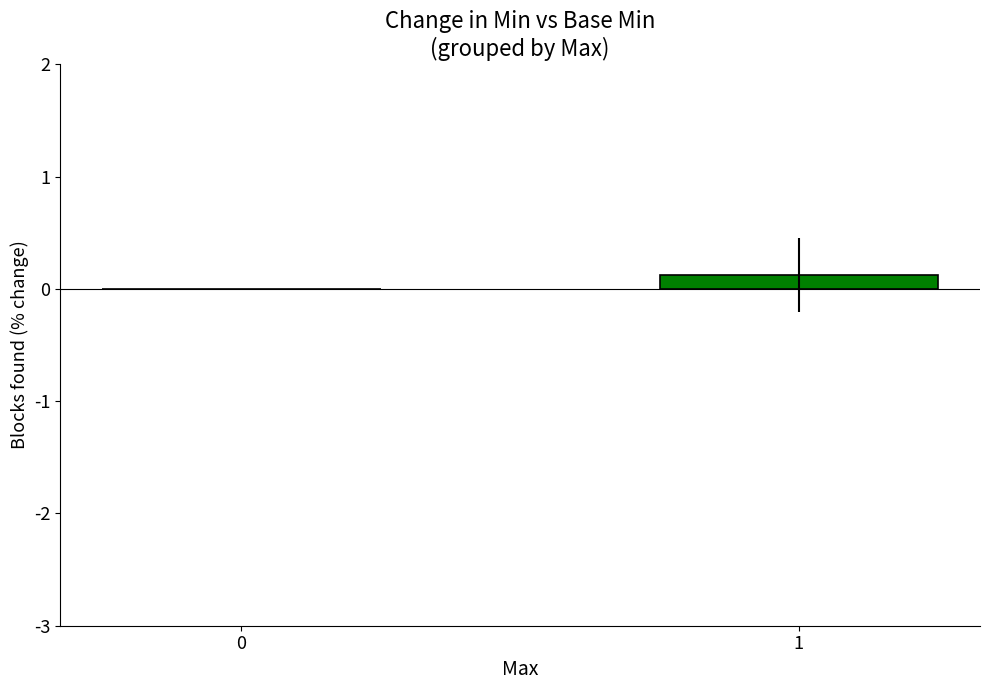

What is the change in value from 0 to 1?

+0.1